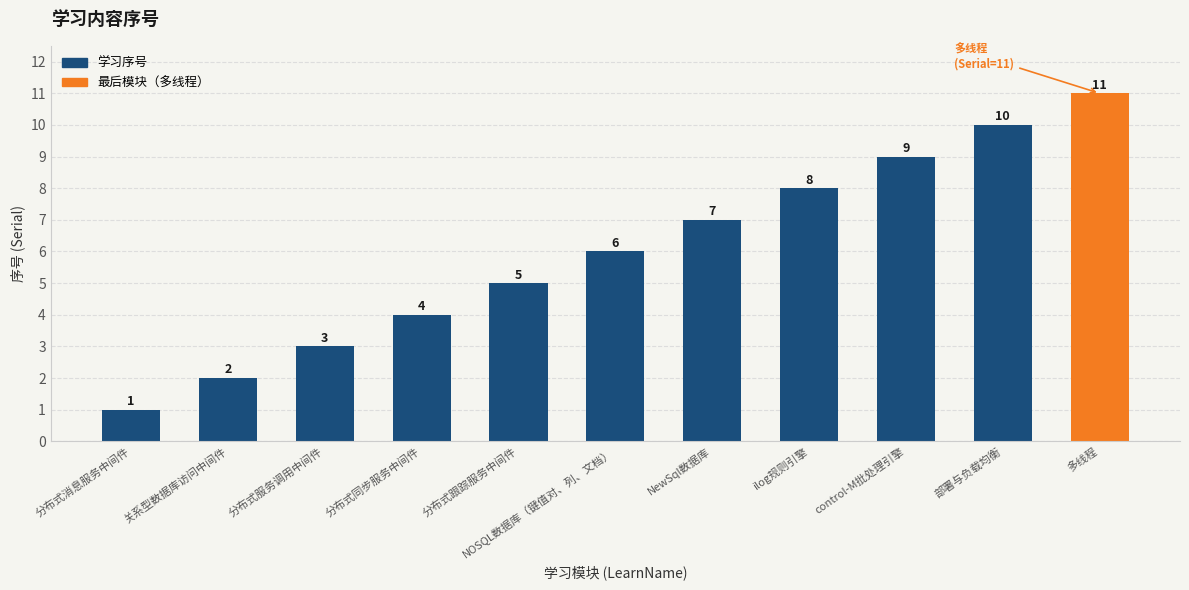

Does the chart contain stacked bars?

No